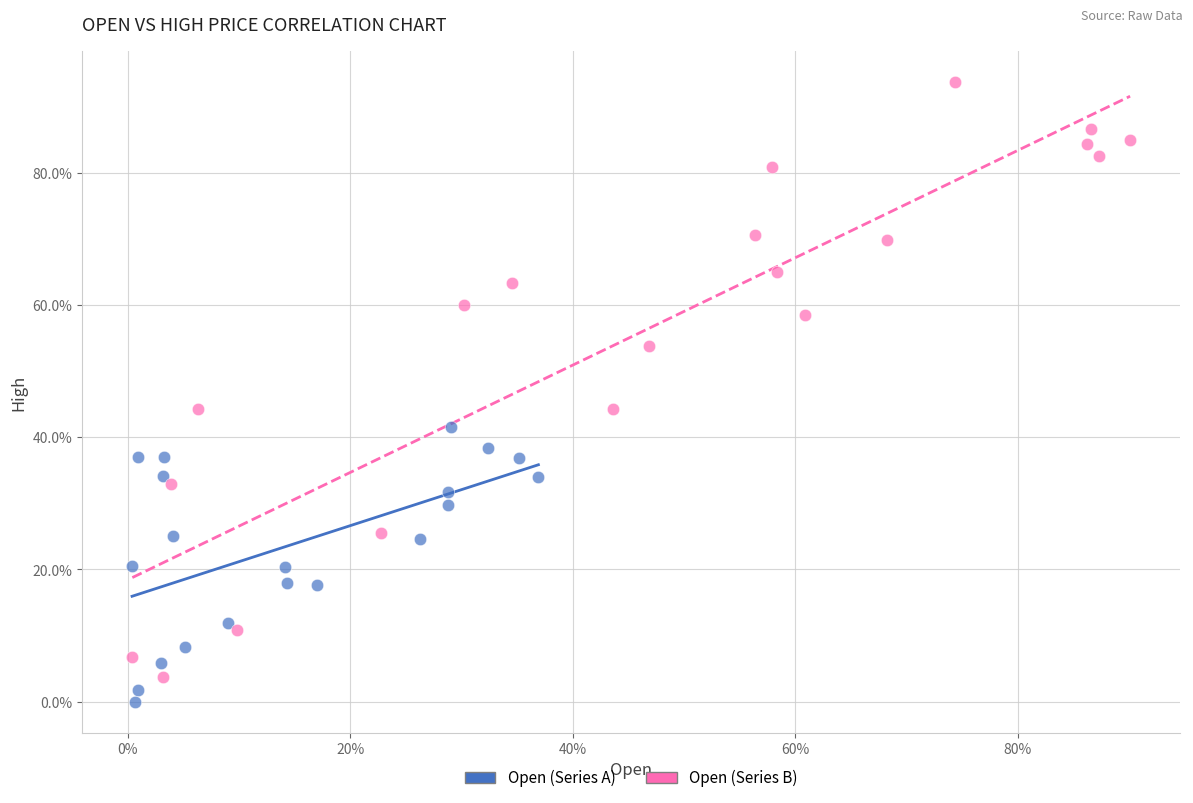

Which series has the widest spread of Y values?

Open (Series B)